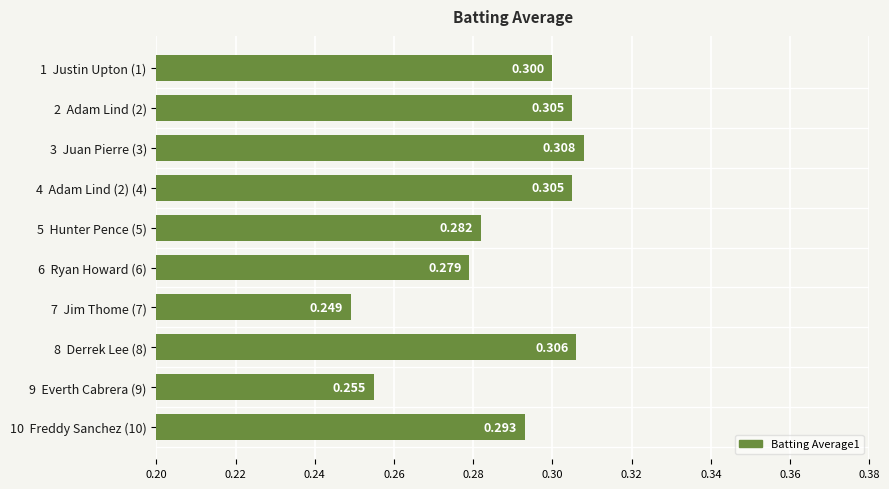

Where is the data nearest to the value 0?

7  Jim Thome (7)